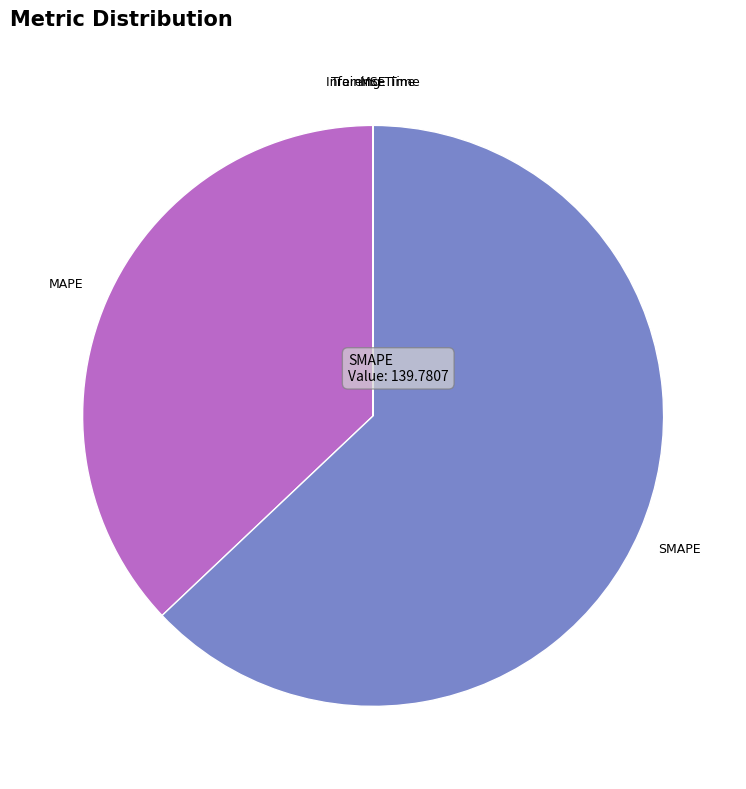

Is there any slice that represents more than half of the pie?

Yes